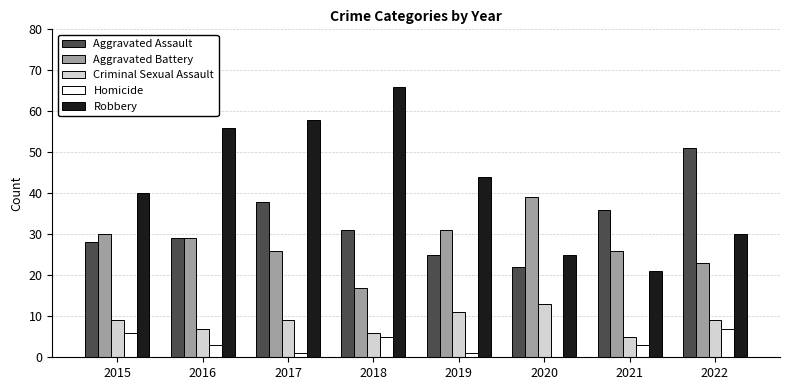

Is the value of Aggravated Battery at 2019 greater than the value of Aggravated Assault at 2022?

No